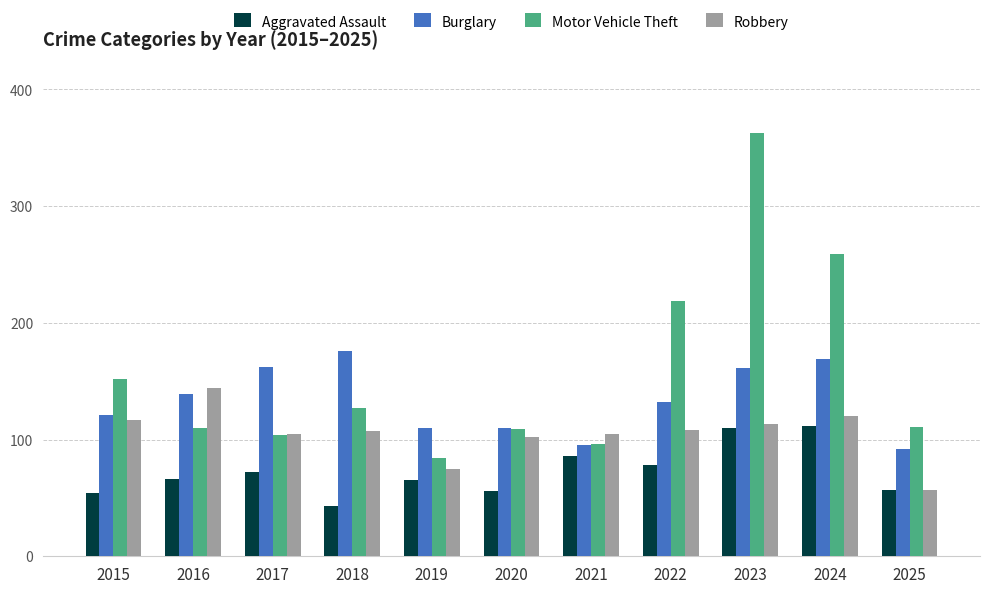

At 2022, list the series in order from smallest to largest.

Aggravated Assault, Robbery, Burglary, Motor Vehicle Theft